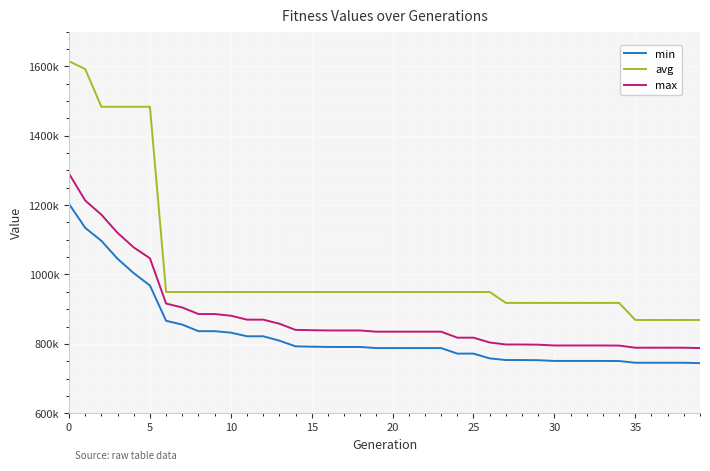

True or false: max and min cross at least once.

False